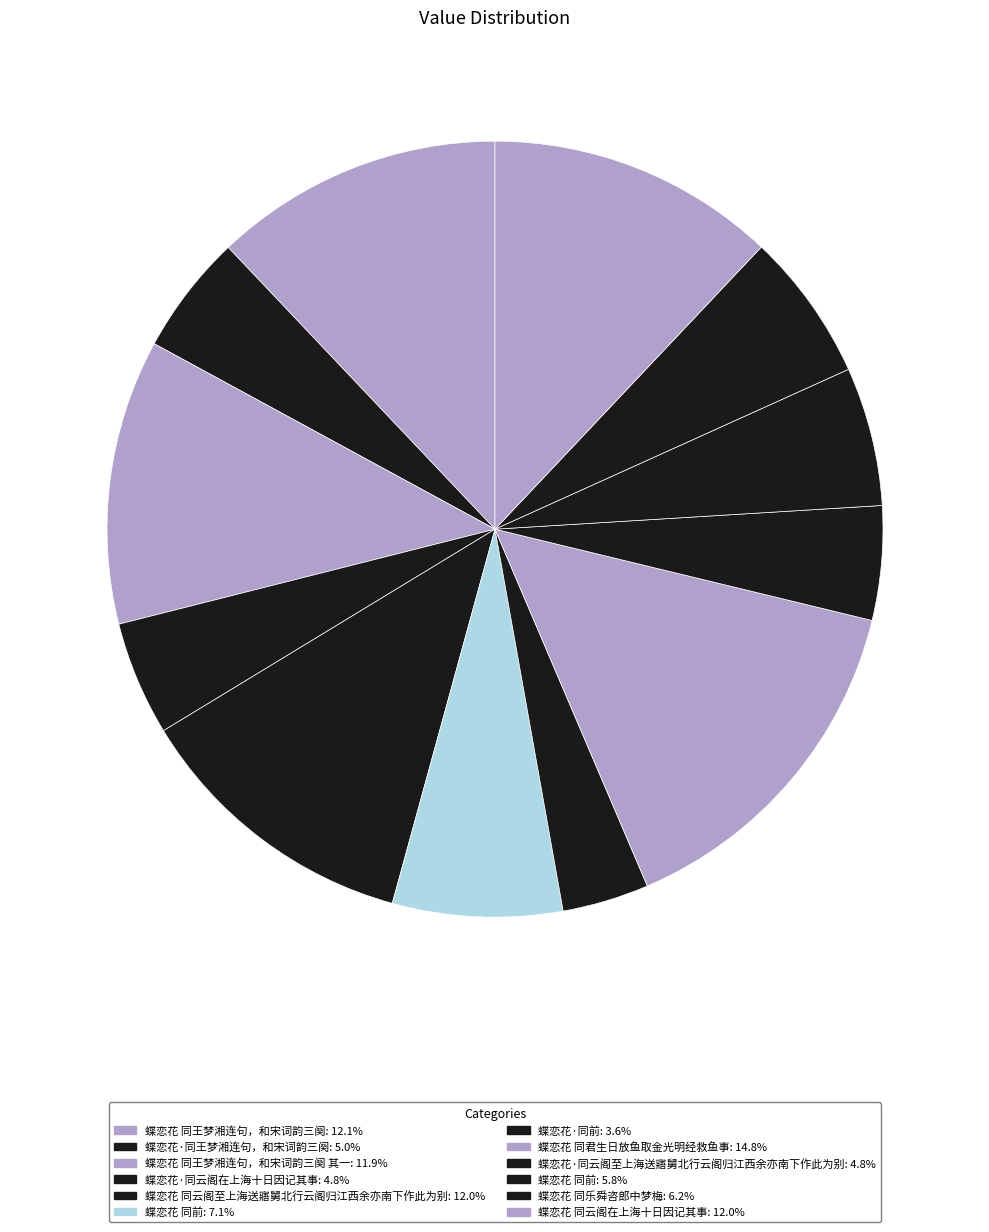

Which slice is the smallest?

蝶恋花·同前